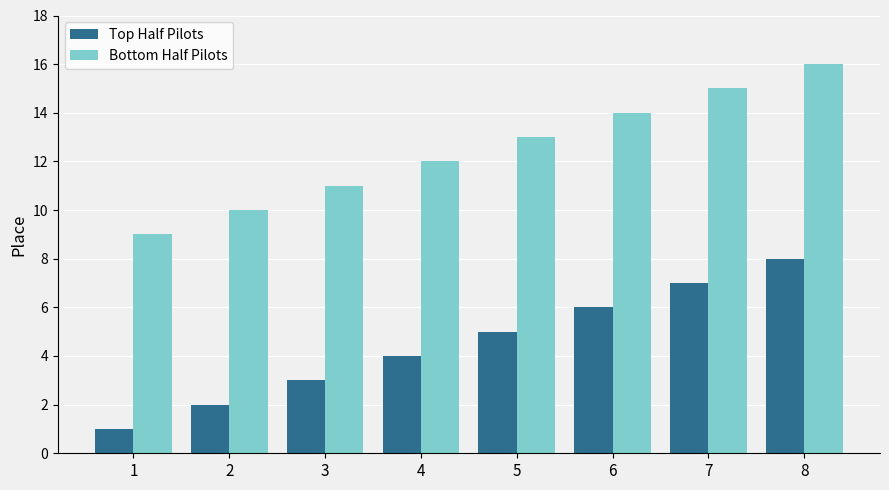

What are all the series names shown in the legend?

Top Half Pilots, Bottom Half Pilots